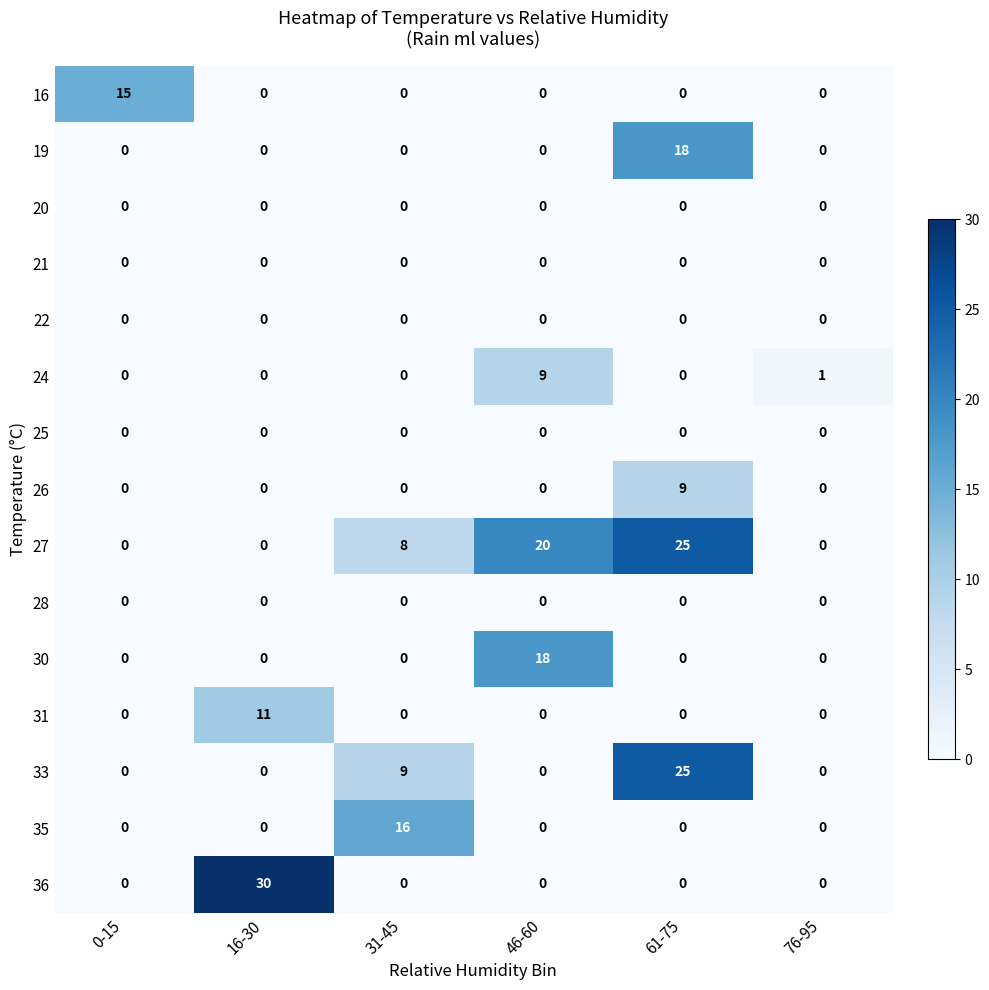

At which category is the sum across all series the highest?

61-75